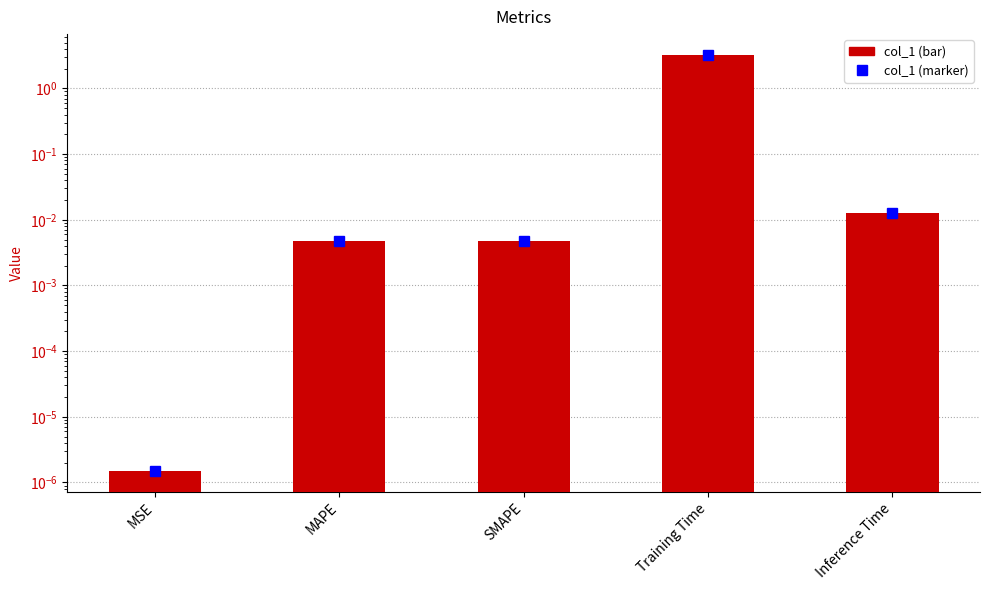

Is it true that the value at Inference Time is 0.0?

False